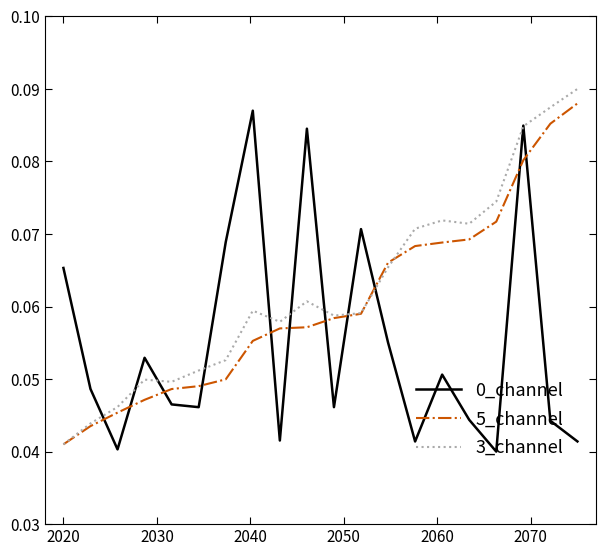

Does the chart have visible grid lines?

No